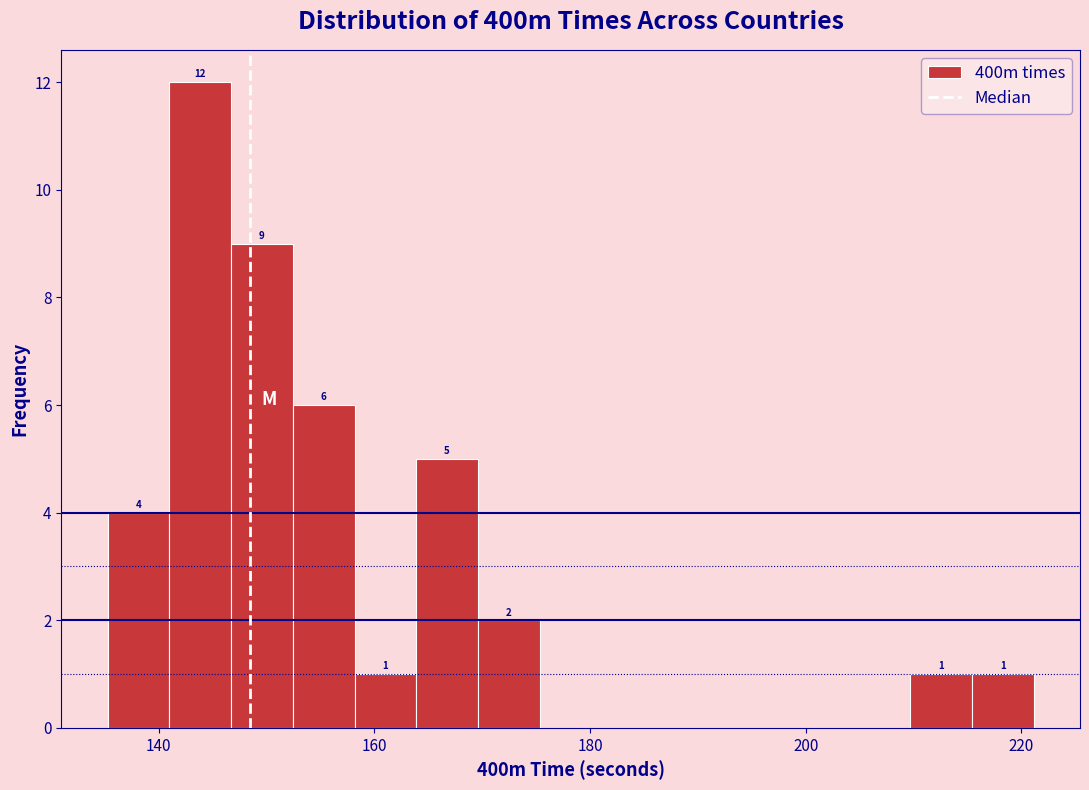

Around what value on the x-axis is the tallest bar? Give the approximate position of its centre, as read against the axis.

144